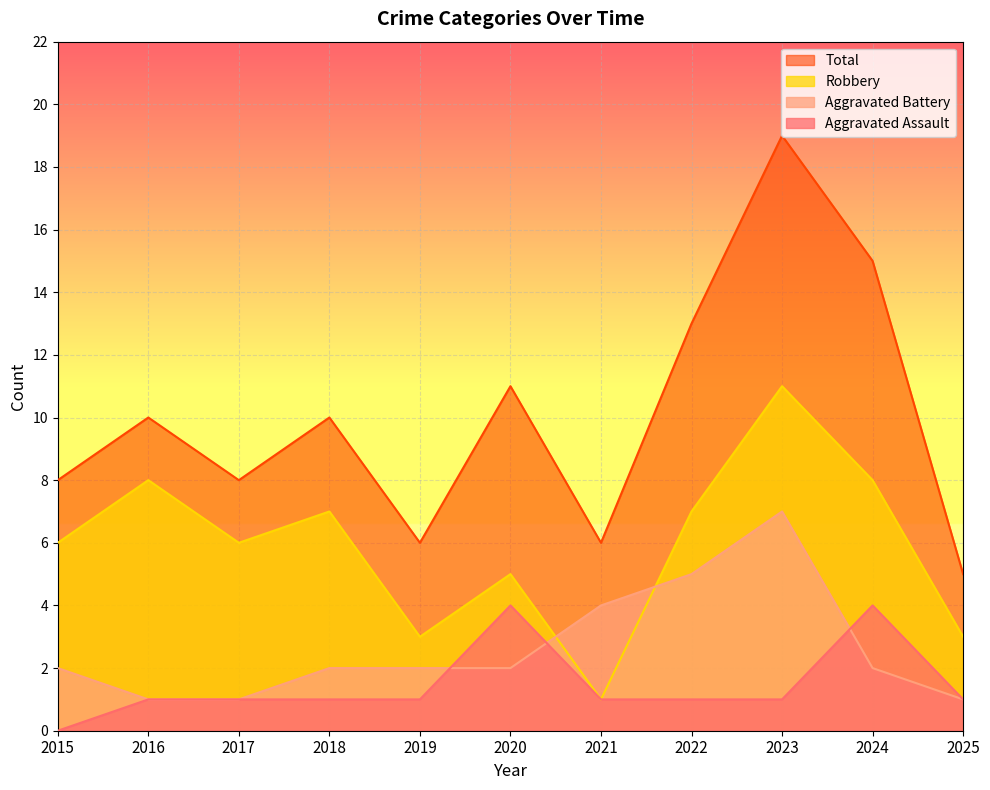

List the series in order of their peak value, highest first.

Total, Robbery, Aggravated Battery, Aggravated Assault